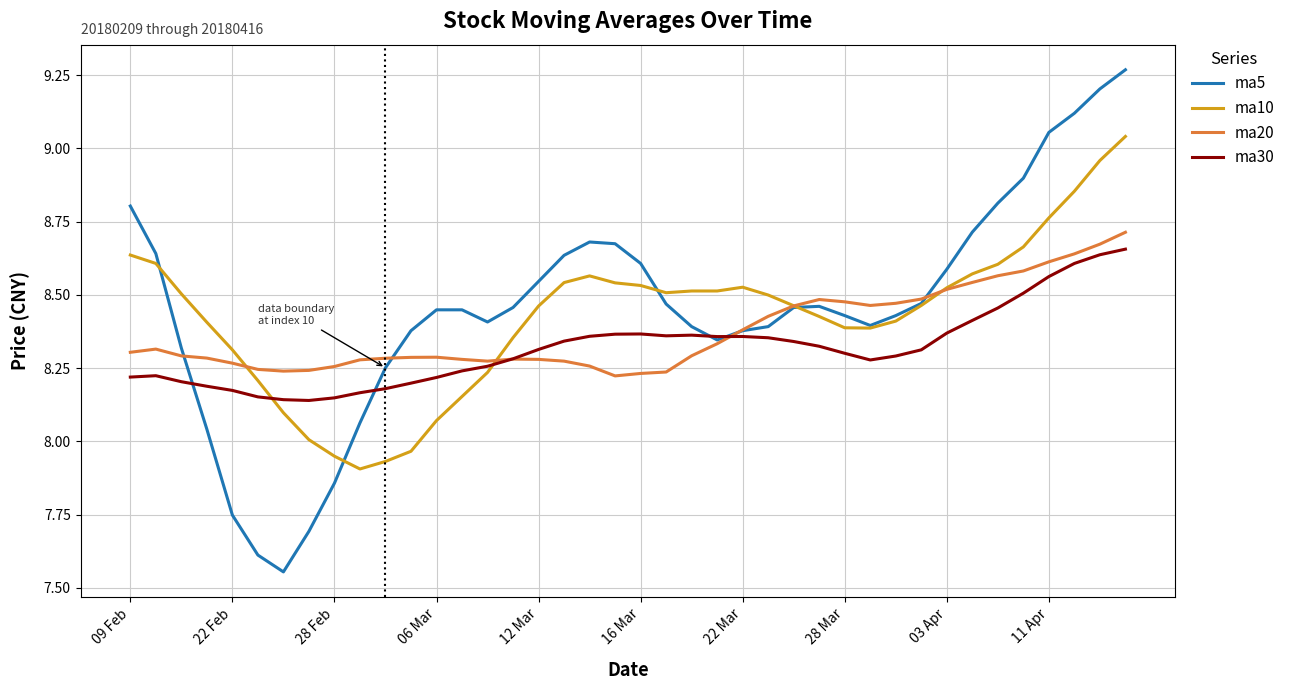

List the series in order of their overall mean, lowest first.

ma30, ma20, ma10, ma5